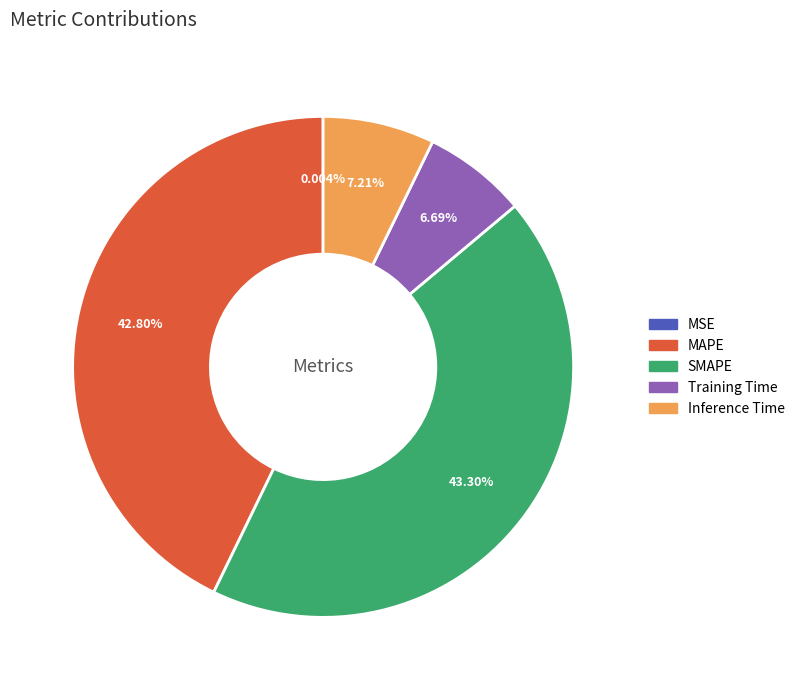

Do SMAPE and Inference Time together represent more than half of the pie?

Yes